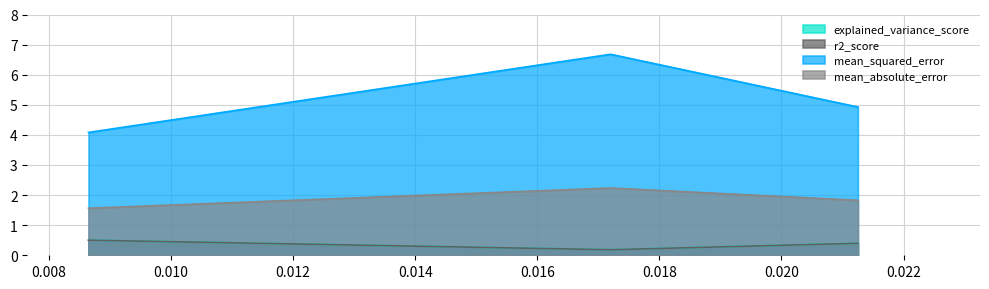

Which series has the largest range (max minus min)?

mean_squared_error